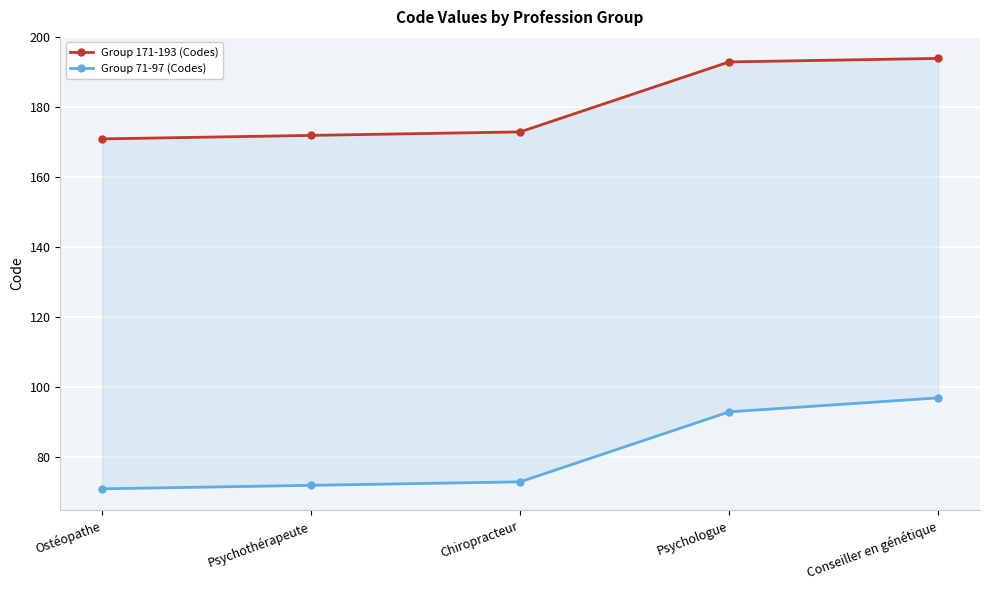

What is the label of the 4th point from the right?

Psychothérapeute